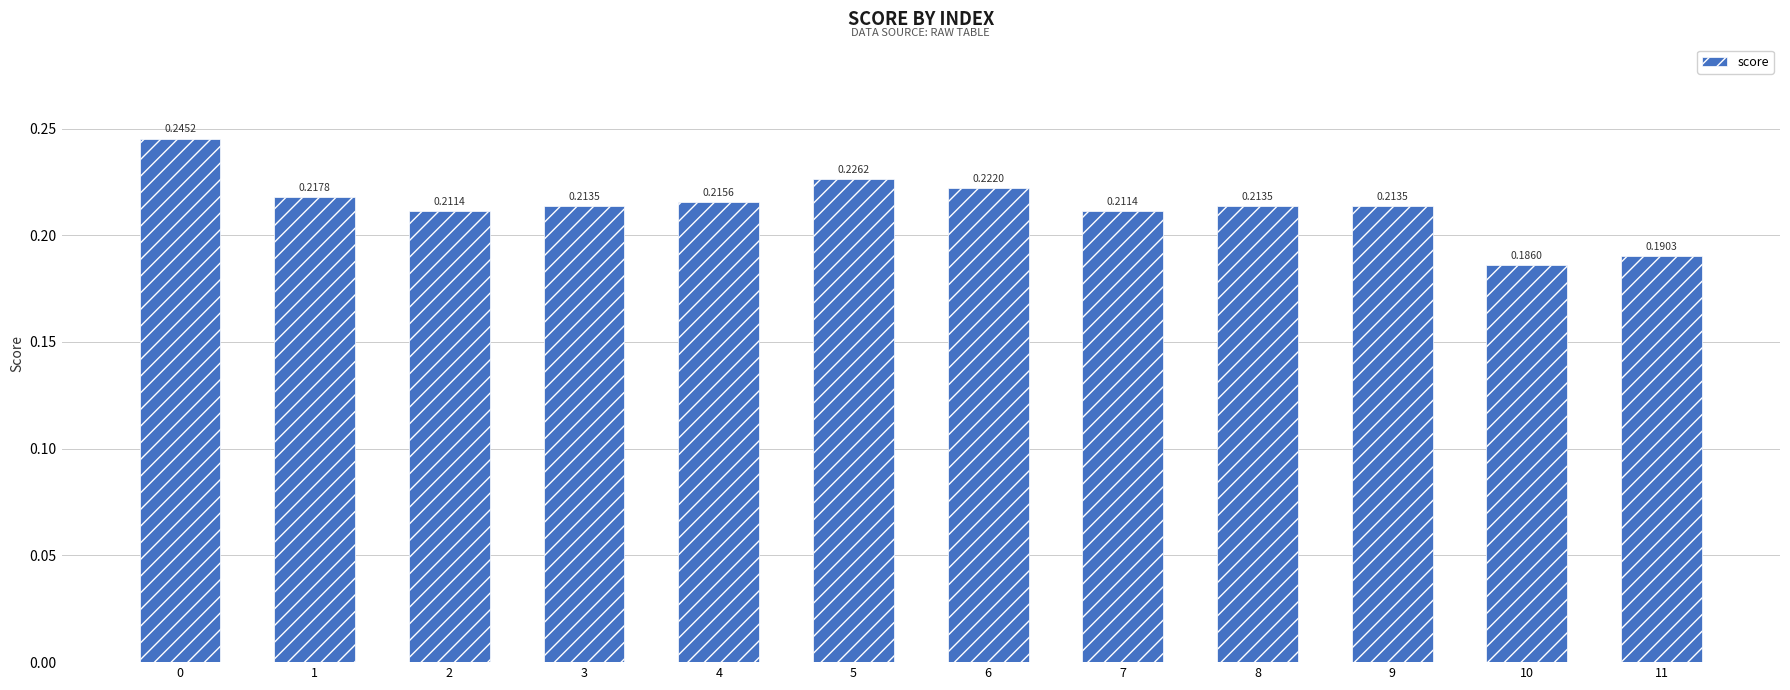

Between 11 and 5, which is larger?

5